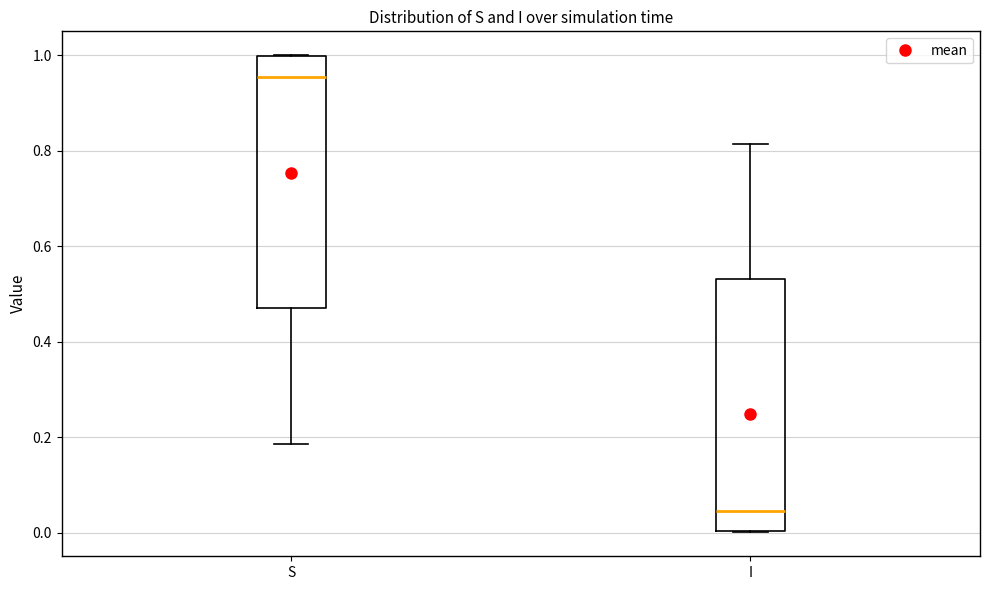

Which box has the highest median line?

S